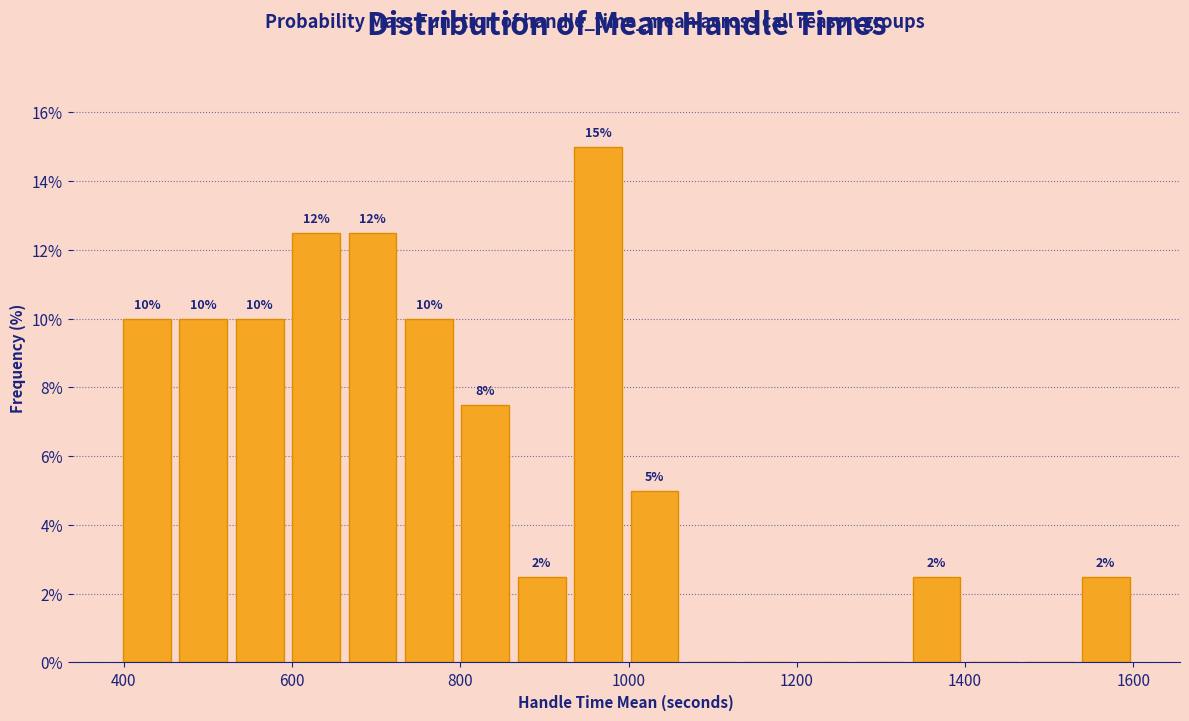

Around what value on the x-axis is the tallest bar? Give the approximate position of its centre, as read against the axis.

960